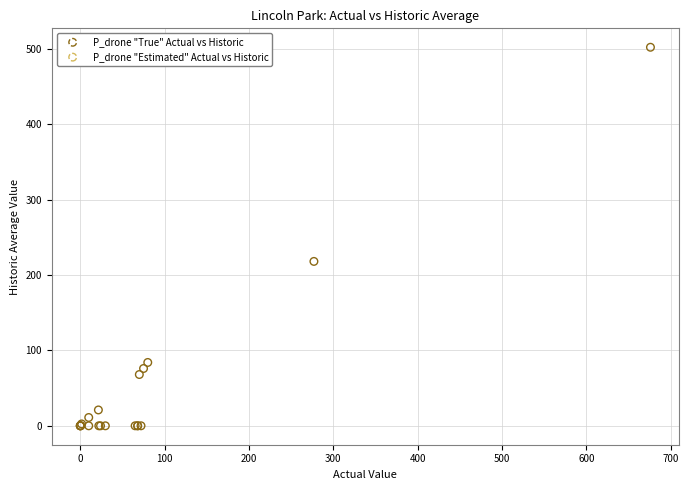

What Y value in the scatter plot is closest to 251?

218.0